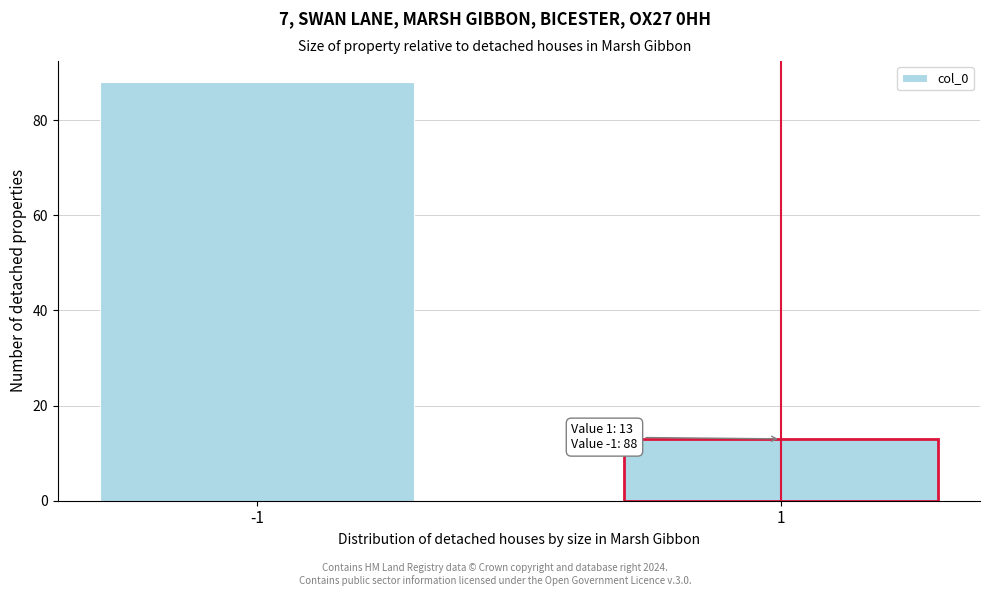

Reading left to right, transcribe all the data shown in this chart.

-1=88	1=13